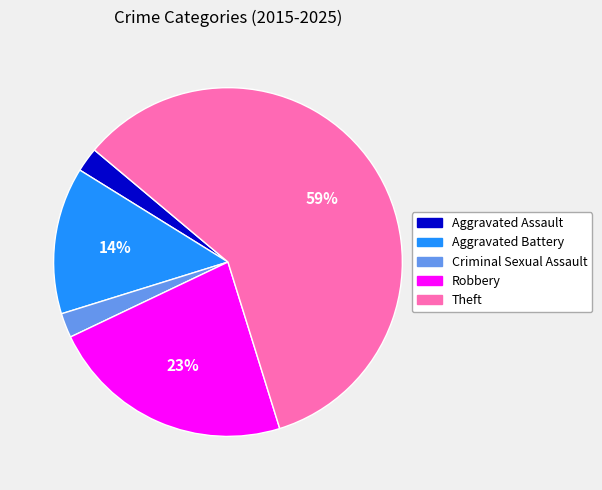

To the nearest percent, what percentage of the pie is Robbery?

23%